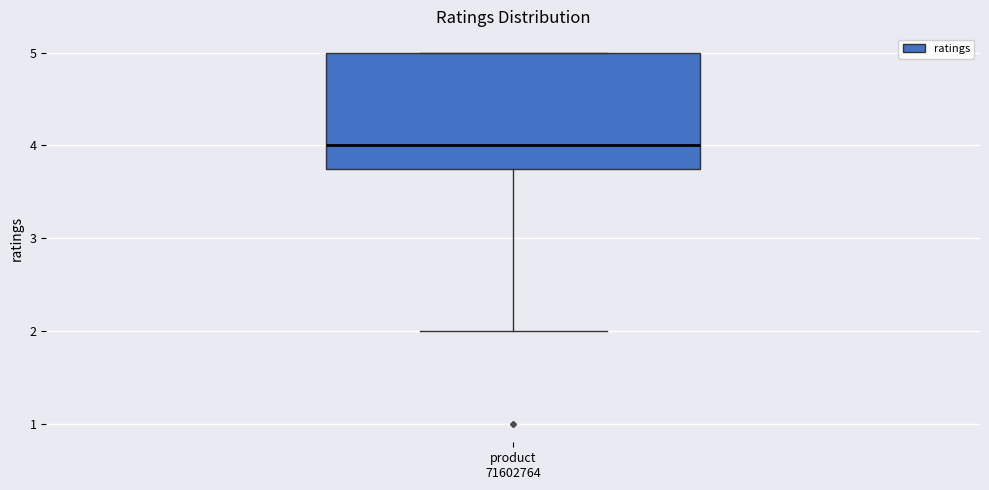

Transcribe this box plot: give where the median line is, the range the box spans, and where the two whiskers end, as read against the y-axis. The values are not printed on the chart, so give them approximately, as read against the axis.

median 4.0, box 3.8 to 5.0, whiskers 2.0 to 5.0